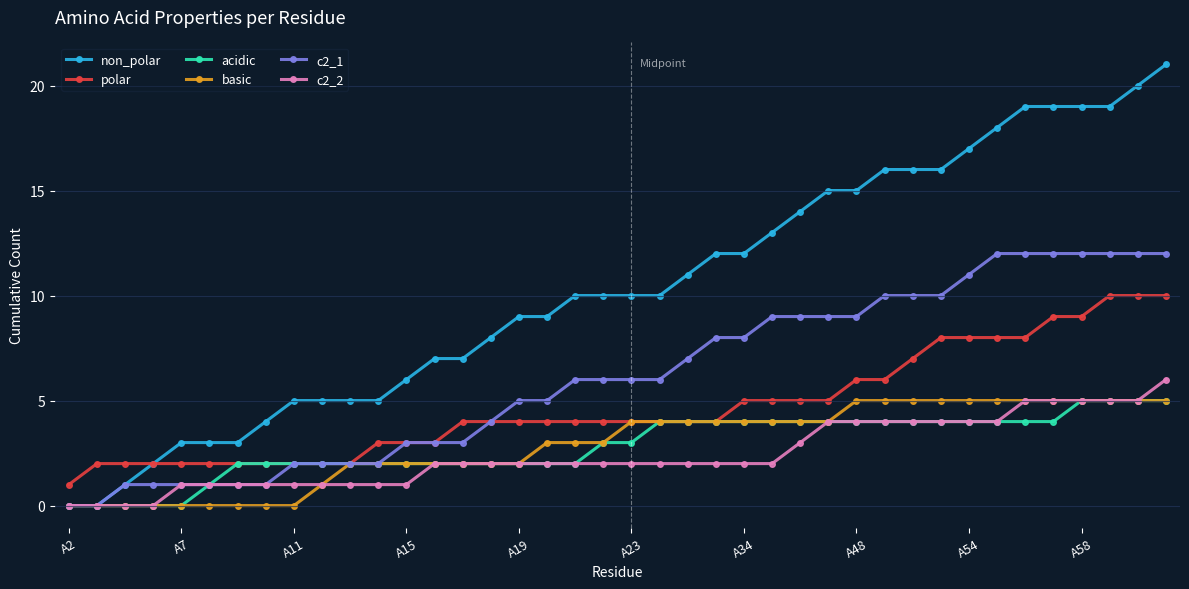

True or false: polar and c2_2 intersect in this chart.

False